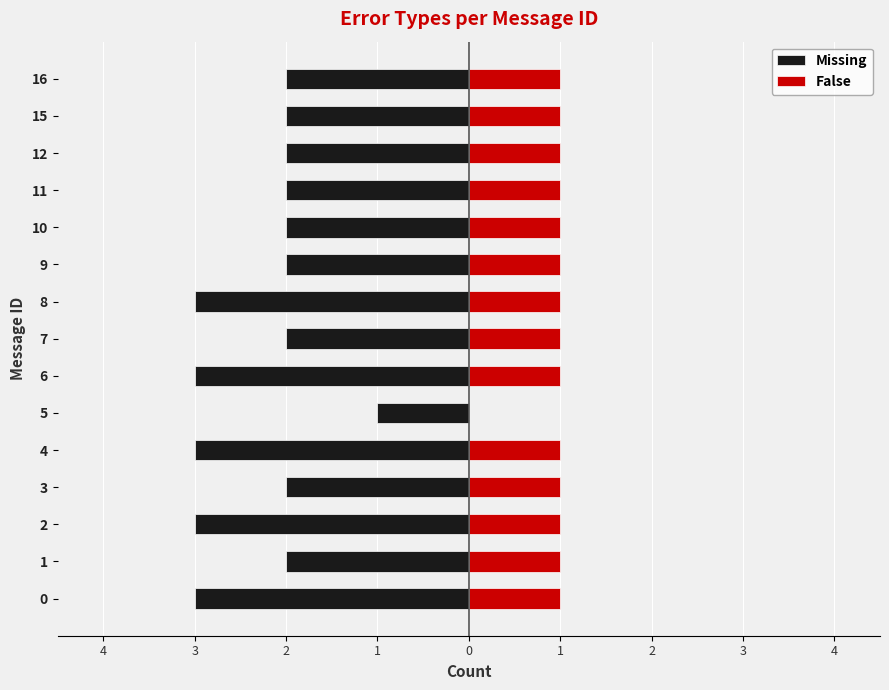

What is the total value across all series at 9?

-1